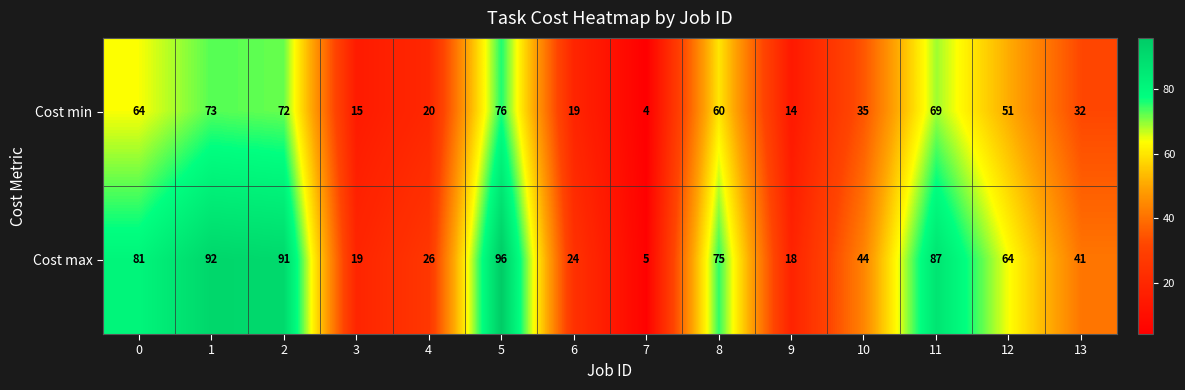

What is the maximum value shown in the chart?

96